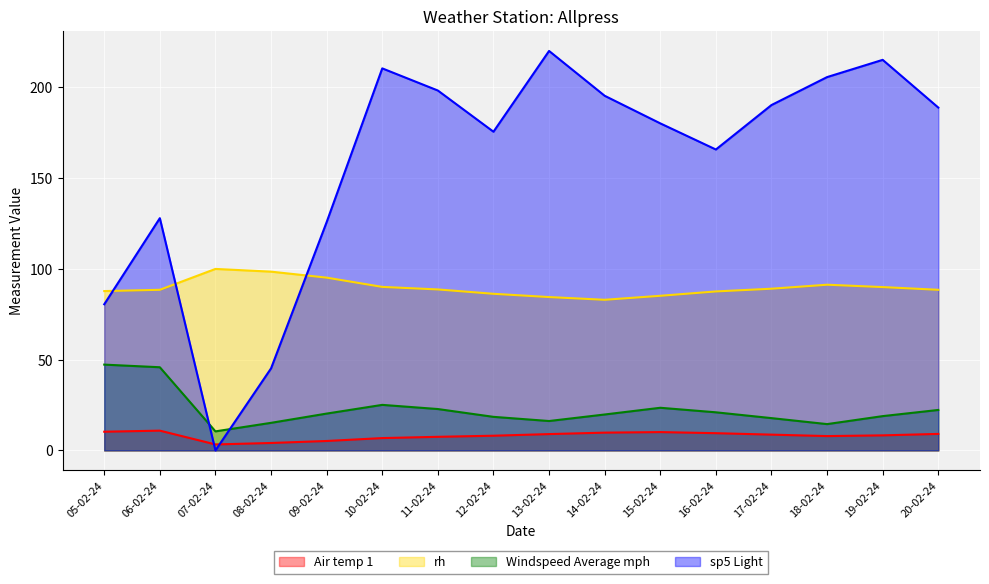

How many lines are shown in the chart?

4